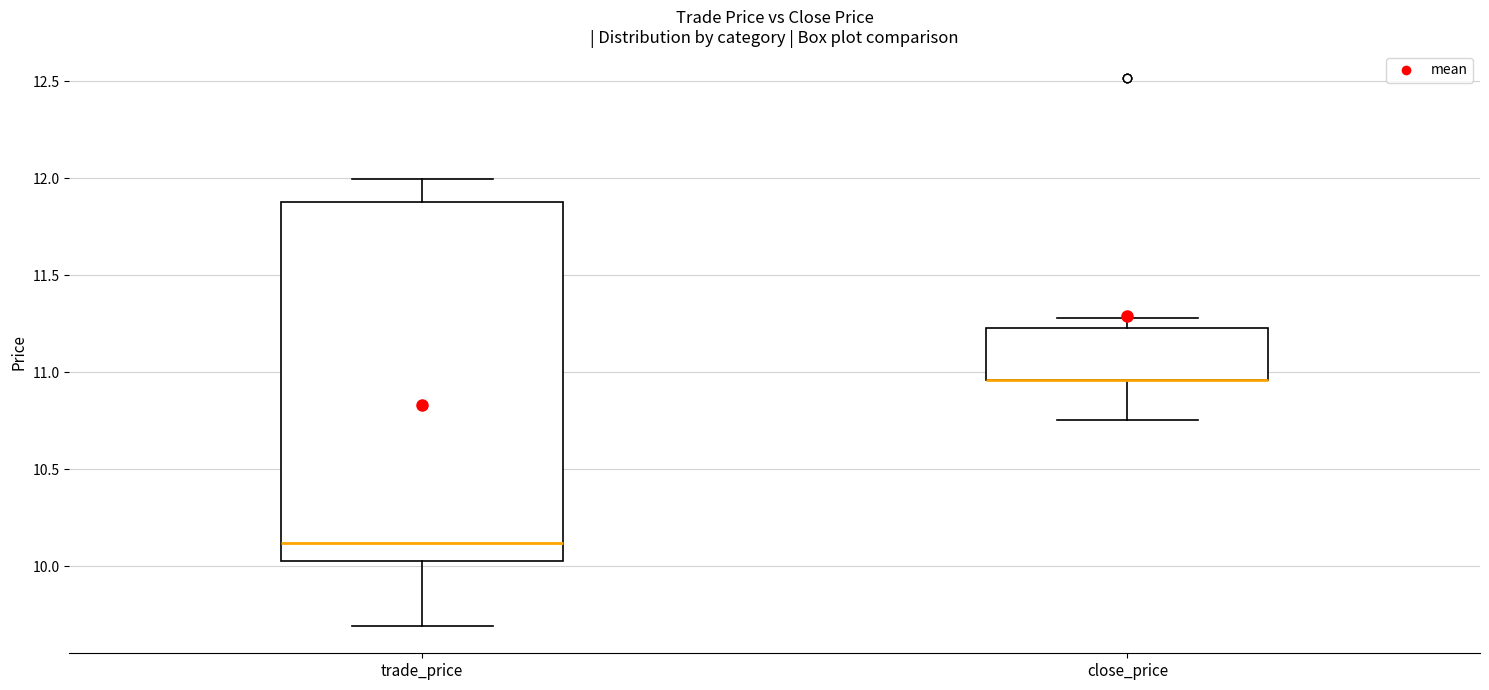

Which box is the tallest, from its lower edge to its upper edge?

trade_price